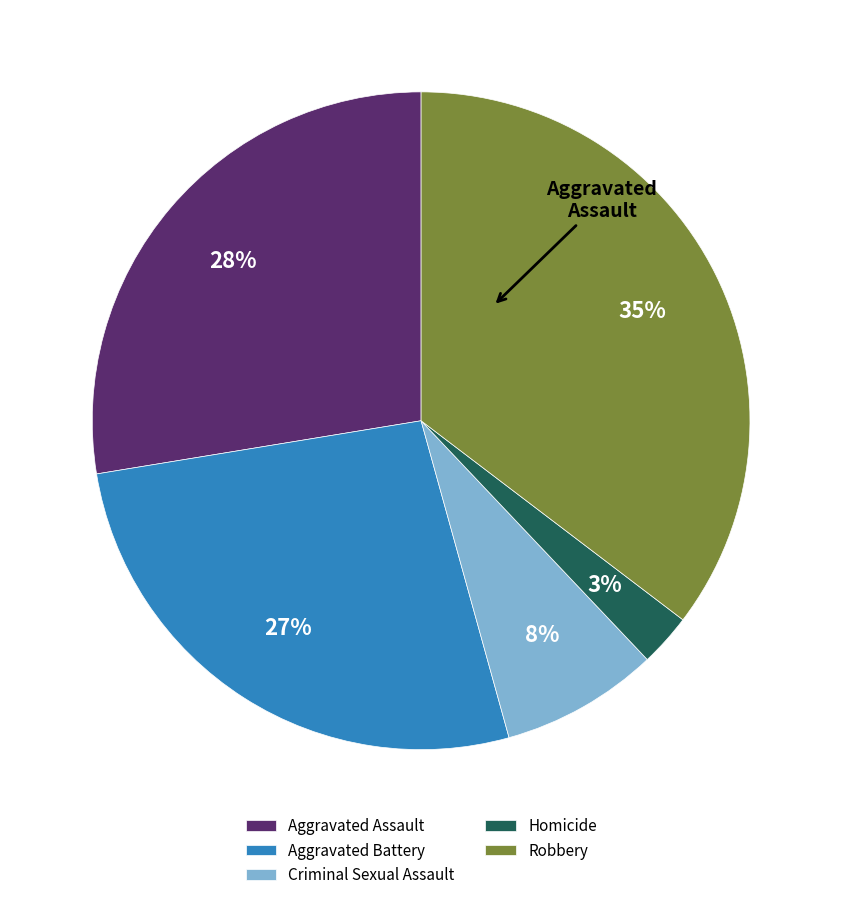

What percentage is the Robbery slice, to the nearest percent?

35%